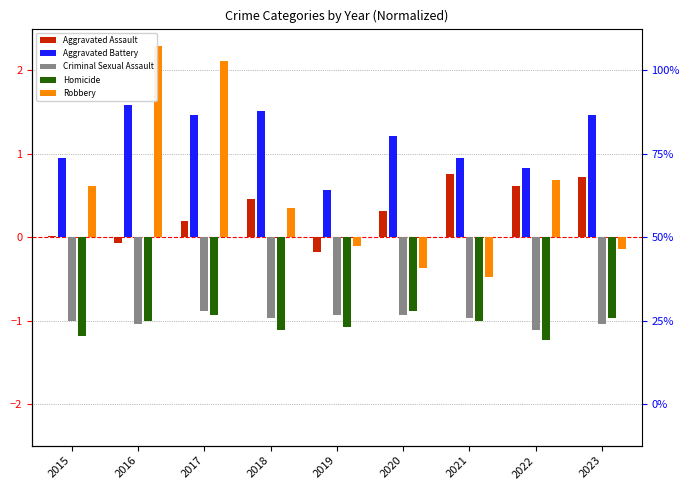

How many data points does each series have?

9